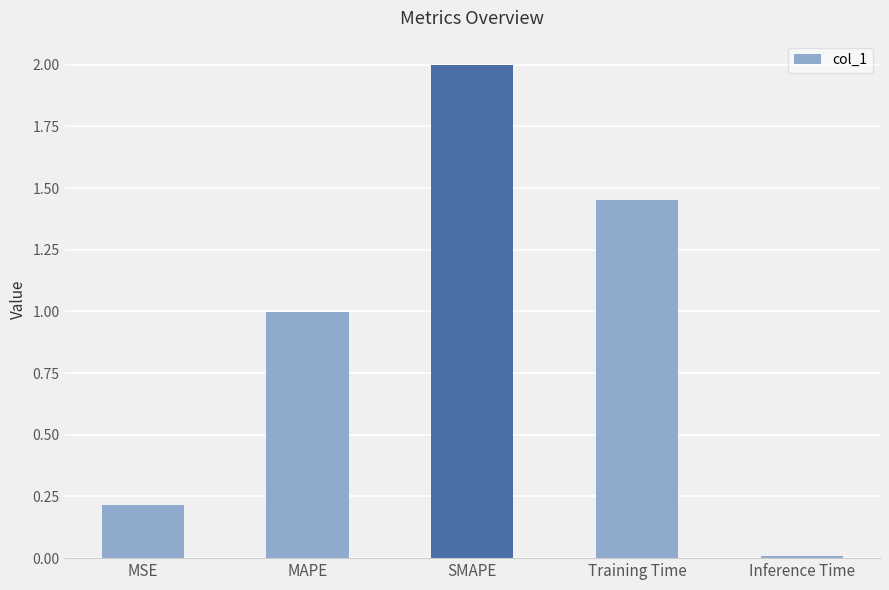

What is the label of the 2nd bar from the right?

Training Time